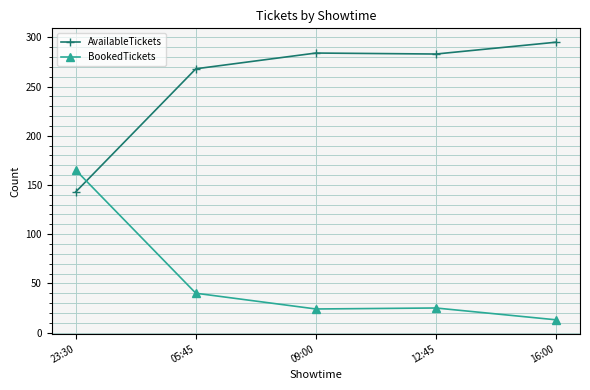

Which series ends up on top after the final intersection of BookedTickets and AvailableTickets?

AvailableTickets